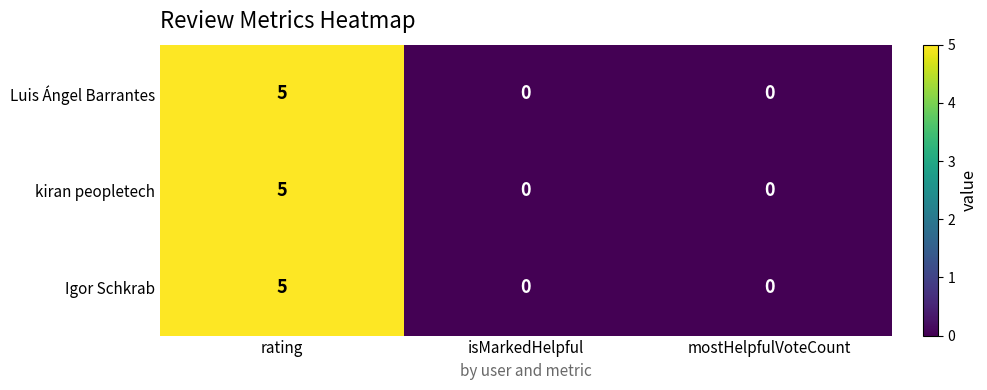

What is the difference between the maximum and minimum values in the Igor Schkrab series?

5